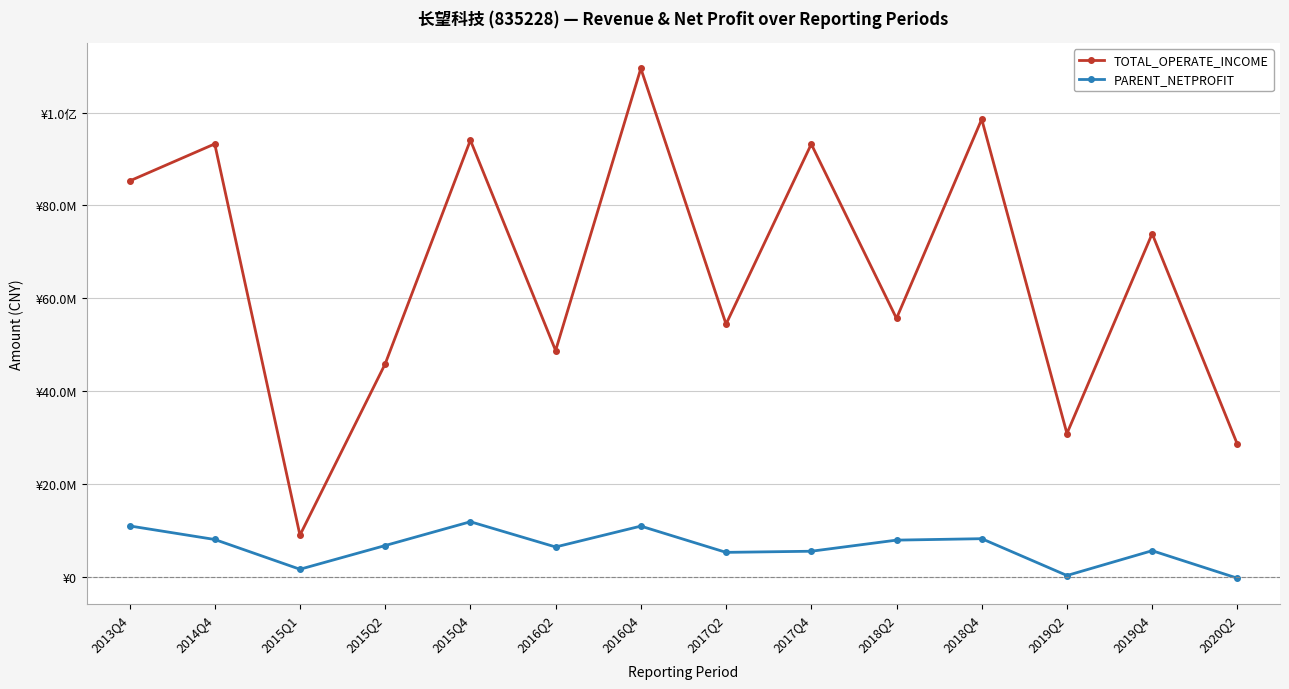

What are all the series names shown in the legend?

TOTAL_OPERATE_INCOME, PARENT_NETPROFIT